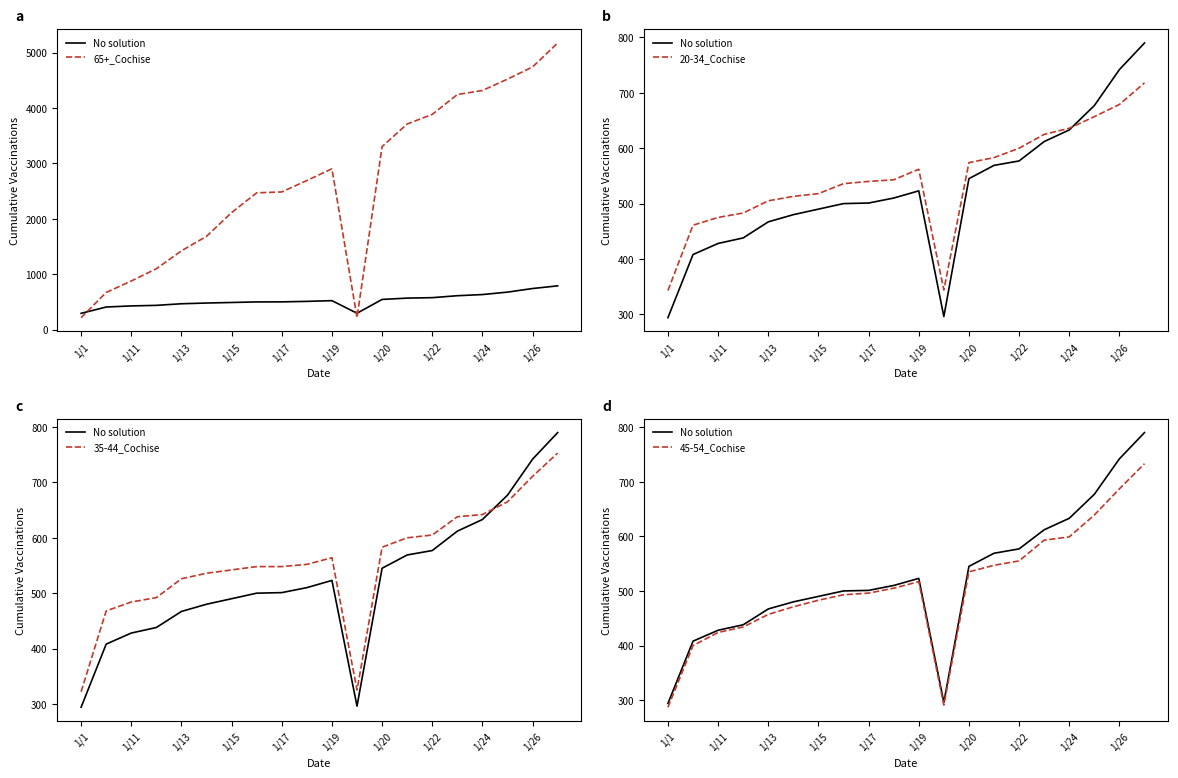

Is it true that 35-44_Cochise equals 214 at 1/26?

False